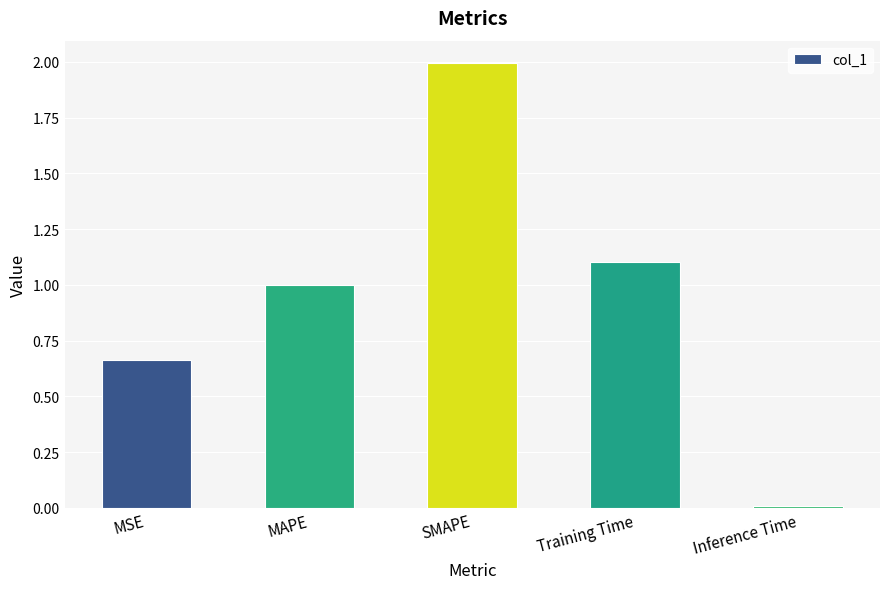

What is the value of the 3rd bar from the left?

2.0